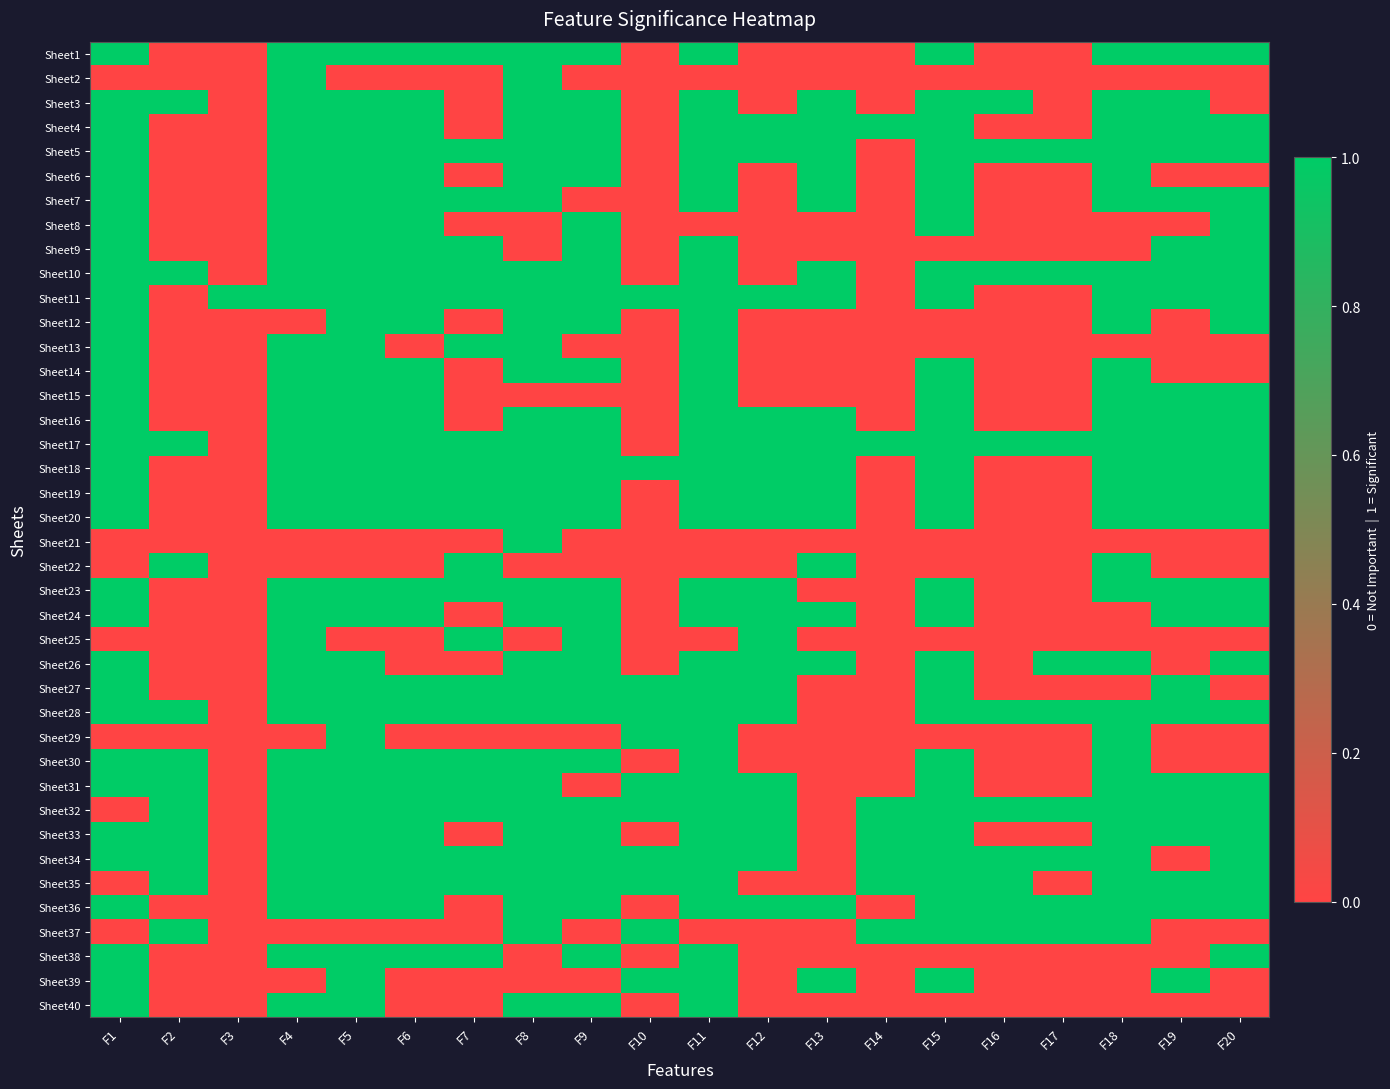

Reading left to right, what are all the values shown in this chart?

Sheet1: F1=1	F2=0	F3=0	F4=1	F5=1	F6=1	F7=1	F8=1	F9=1	F10=0	F11=1	F12=0	F13=0	F14=0	F15=1	F16=0	F17=0	F18=1	F19=1	F20=1
Sheet2: F1=0	F2=0	F3=0	F4=1	F5=0	F6=0	F7=0	F8=1	F9=0	F10=0	F11=0	F12=0	F13=0	F14=0	F15=0	F16=0	F17=0	F18=0	F19=0	F20=0
Sheet3: F1=1	F2=1	F3=0	F4=1	F5=1	F6=1	F7=0	F8=1	F9=1	F10=0	F11=1	F12=0	F13=1	F14=0	F15=1	F16=1	F17=0	F18=1	F19=1	F20=0
Sheet4: F1=1	F2=0	F3=0	F4=1	F5=1	F6=1	F7=0	F8=1	F9=1	F10=0	F11=1	F12=1	F13=1	F14=1	F15=1	F16=0	F17=0	F18=1	F19=1	F20=1
Sheet5: F1=1	F2=0	F3=0	F4=1	F5=1	F6=1	F7=1	F8=1	F9=1	F10=0	F11=1	F12=1	F13=1	F14=0	F15=1	F16=1	F17=1	F18=1	F19=1	F20=1
Sheet6: F1=1	F2=0	F3=0	F4=1	F5=1	F6=1	F7=0	F8=1	F9=1	F10=0	F11=1	F12=0	F13=1	F14=0	F15=1	F16=0	F17=0	F18=1	F19=0	F20=0
Sheet7: F1=1	F2=0	F3=0	F4=1	F5=1	F6=1	F7=1	F8=1	F9=0	F10=0	F11=1	F12=0	F13=1	F14=0	F15=1	F16=0	F17=0	F18=1	F19=1	F20=1
Sheet8: F1=1	F2=0	F3=0	F4=1	F5=1	F6=1	F7=0	F8=0	F9=1	F10=0	F11=0	F12=0	F13=0	F14=0	F15=1	F16=0	F17=0	F18=0	F19=0	F20=1
Sheet9: F1=1	F2=0	F3=0	F4=1	F5=1	F6=1	F7=1	F8=0	F9=1	F10=0	F11=1	F12=0	F13=0	F14=0	F15=0	F16=0	F17=0	F18=0	F19=1	F20=1
Sheet10: F1=1	F2=1	F3=0	F4=1	F5=1	F6=1	F7=1	F8=1	F9=1	F10=0	F11=1	F12=0	F13=1	F14=0	F15=1	F16=1	F17=1	F18=1	F19=1	F20=1
Sheet11: F1=1	F2=0	F3=1	F4=1	F5=1	F6=1	F7=1	F8=1	F9=1	F10=1	F11=1	F12=1	F13=1	F14=0	F15=1	F16=0	F17=0	F18=1	F19=1	F20=1
Sheet12: F1=1	F2=0	F3=0	F4=0	F5=1	F6=1	F7=0	F8=1	F9=1	F10=0	F11=1	F12=0	F13=0	F14=0	F15=0	F16=0	F17=0	F18=1	F19=0	F20=1
Sheet13: F1=1	F2=0	F3=0	F4=1	F5=1	F6=0	F7=1	F8=1	F9=0	F10=0	F11=1	F12=0	F13=0	F14=0	F15=0	F16=0	F17=0	F18=0	F19=0	F20=0
Sheet14: F1=1	F2=0	F3=0	F4=1	F5=1	F6=1	F7=0	F8=1	F9=1	F10=0	F11=1	F12=0	F13=0	F14=0	F15=1	F16=0	F17=0	F18=1	F19=0	F20=0
Sheet15: F1=1	F2=0	F3=0	F4=1	F5=1	F6=1	F7=0	F8=0	F9=0	F10=0	F11=1	F12=0	F13=0	F14=0	F15=1	F16=0	F17=0	F18=1	F19=1	F20=1
Sheet16: F1=1	F2=0	F3=0	F4=1	F5=1	F6=1	F7=0	F8=1	F9=1	F10=0	F11=1	F12=1	F13=1	F14=0	F15=1	F16=0	F17=0	F18=1	F19=1	F20=1
Sheet17: F1=1	F2=1	F3=0	F4=1	F5=1	F6=1	F7=1	F8=1	F9=1	F10=0	F11=1	F12=1	F13=1	F14=1	F15=1	F16=1	F17=1	F18=1	F19=1	F20=1
Sheet18: F1=1	F2=0	F3=0	F4=1	F5=1	F6=1	F7=1	F8=1	F9=1	F10=1	F11=1	F12=1	F13=1	F14=0	F15=1	F16=0	F17=0	F18=1	F19=1	F20=1
Sheet19: F1=1	F2=0	F3=0	F4=1	F5=1	F6=1	F7=1	F8=1	F9=1	F10=0	F11=1	F12=1	F13=1	F14=0	F15=1	F16=0	F17=0	F18=1	F19=1	F20=1
Sheet20: F1=1	F2=0	F3=0	F4=1	F5=1	F6=1	F7=1	F8=1	F9=1	F10=0	F11=1	F12=1	F13=1	F14=0	F15=1	F16=0	F17=0	F18=1	F19=1	F20=1
Sheet21: F1=0	F2=0	F3=0	F4=0	F5=0	F6=0	F7=0	F8=1	F9=0	F10=0	F11=0	F12=0	F13=0	F14=0	F15=0	F16=0	F17=0	F18=0	F19=0	F20=0
Sheet22: F1=0	F2=1	F3=0	F4=0	F5=0	F6=0	F7=1	F8=0	F9=0	F10=0	F11=0	F12=0	F13=1	F14=0	F15=0	F16=0	F17=0	F18=1	F19=0	F20=0
Sheet23: F1=1	F2=0	F3=0	F4=1	F5=1	F6=1	F7=1	F8=1	F9=1	F10=0	F11=1	F12=1	F13=0	F14=0	F15=1	F16=0	F17=0	F18=1	F19=1	F20=1
Sheet24: F1=1	F2=0	F3=0	F4=1	F5=1	F6=1	F7=0	F8=1	F9=1	F10=0	F11=1	F12=1	F13=1	F14=0	F15=1	F16=0	F17=0	F18=0	F19=1	F20=1
Sheet25: F1=0	F2=0	F3=0	F4=1	F5=0	F6=0	F7=1	F8=0	F9=1	F10=0	F11=0	F12=1	F13=0	F14=0	F15=0	F16=0	F17=0	F18=0	F19=0	F20=0
Sheet26: F1=1	F2=0	F3=0	F4=1	F5=1	F6=0	F7=0	F8=1	F9=1	F10=0	F11=1	F12=1	F13=1	F14=0	F15=1	F16=0	F17=1	F18=1	F19=0	F20=1
Sheet27: F1=1	F2=0	F3=0	F4=1	F5=1	F6=1	F7=1	F8=1	F9=1	F10=1	F11=1	F12=1	F13=0	F14=0	F15=1	F16=0	F17=0	F18=0	F19=1	F20=0
Sheet28: F1=1	F2=1	F3=0	F4=1	F5=1	F6=1	F7=1	F8=1	F9=1	F10=1	F11=1	F12=1	F13=0	F14=0	F15=1	F16=1	F17=1	F18=1	F19=1	F20=1
Sheet29: F1=0	F2=0	F3=0	F4=0	F5=1	F6=0	F7=0	F8=0	F9=0	F10=1	F11=1	F12=0	F13=0	F14=0	F15=0	F16=0	F17=0	F18=1	F19=0	F20=0
Sheet30: F1=1	F2=1	F3=0	F4=1	F5=1	F6=1	F7=1	F8=1	F9=1	F10=0	F11=1	F12=0	F13=0	F14=0	F15=1	F16=0	F17=0	F18=1	F19=0	F20=0
Sheet31: F1=1	F2=1	F3=0	F4=1	F5=1	F6=1	F7=1	F8=1	F9=0	F10=1	F11=1	F12=1	F13=0	F14=0	F15=1	F16=0	F17=0	F18=1	F19=1	F20=1
Sheet32: F1=0	F2=1	F3=0	F4=1	F5=1	F6=1	F7=1	F8=1	F9=1	F10=1	F11=1	F12=1	F13=0	F14=1	F15=1	F16=1	F17=1	F18=1	F19=1	F20=1
Sheet33: F1=1	F2=1	F3=0	F4=1	F5=1	F6=1	F7=0	F8=1	F9=1	F10=0	F11=1	F12=1	F13=0	F14=1	F15=1	F16=0	F17=0	F18=1	F19=1	F20=1
Sheet34: F1=1	F2=1	F3=0	F4=1	F5=1	F6=1	F7=1	F8=1	F9=1	F10=1	F11=1	F12=1	F13=0	F14=1	F15=1	F16=1	F17=1	F18=1	F19=0	F20=1
Sheet35: F1=0	F2=1	F3=0	F4=1	F5=1	F6=1	F7=1	F8=1	F9=1	F10=1	F11=1	F12=0	F13=0	F14=1	F15=1	F16=1	F17=0	F18=1	F19=1	F20=1
Sheet36: F1=1	F2=0	F3=0	F4=1	F5=1	F6=1	F7=0	F8=1	F9=1	F10=0	F11=1	F12=1	F13=1	F14=0	F15=1	F16=1	F17=1	F18=1	F19=1	F20=1
Sheet37: F1=0	F2=1	F3=0	F4=0	F5=0	F6=0	F7=0	F8=1	F9=0	F10=1	F11=0	F12=0	F13=0	F14=1	F15=1	F16=1	F17=1	F18=1	F19=0	F20=0
Sheet38: F1=1	F2=0	F3=0	F4=1	F5=1	F6=1	F7=1	F8=0	F9=1	F10=0	F11=1	F12=0	F13=0	F14=0	F15=0	F16=0	F17=0	F18=0	F19=0	F20=1
Sheet39: F1=1	F2=0	F3=0	F4=0	F5=1	F6=0	F7=0	F8=0	F9=0	F10=1	F11=1	F12=0	F13=1	F14=0	F15=1	F16=0	F17=0	F18=0	F19=1	F20=0
Sheet40: F1=1	F2=0	F3=0	F4=1	F5=1	F6=0	F7=0	F8=1	F9=1	F10=0	F11=1	F12=0	F13=0	F14=0	F15=0	F16=0	F17=0	F18=0	F19=0	F20=0